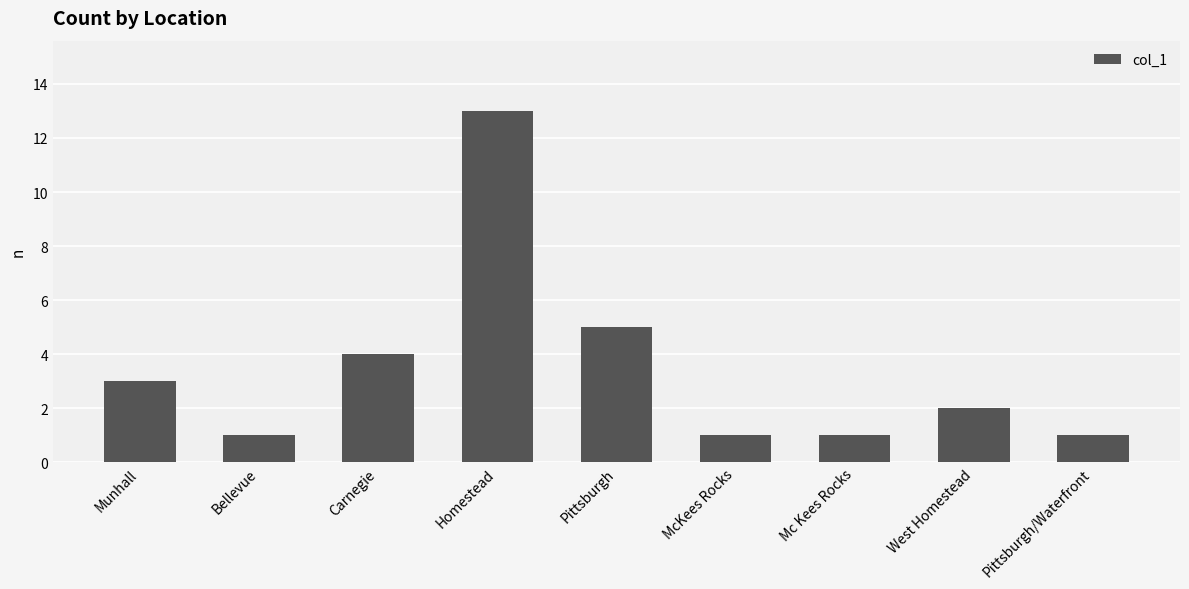

Does the chart contain stacked bars?

No